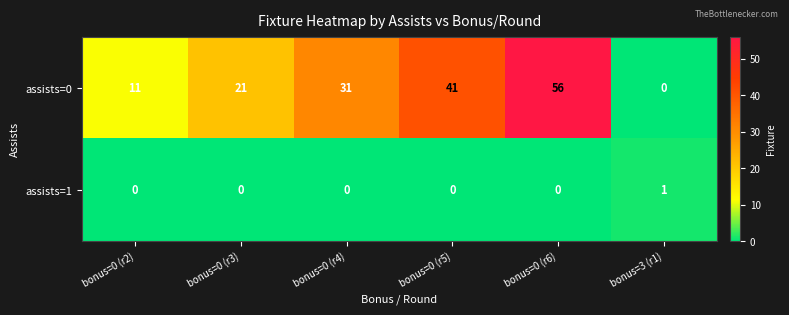

At which category does the chart reach its peak across all series?

bonus=0 (r6)